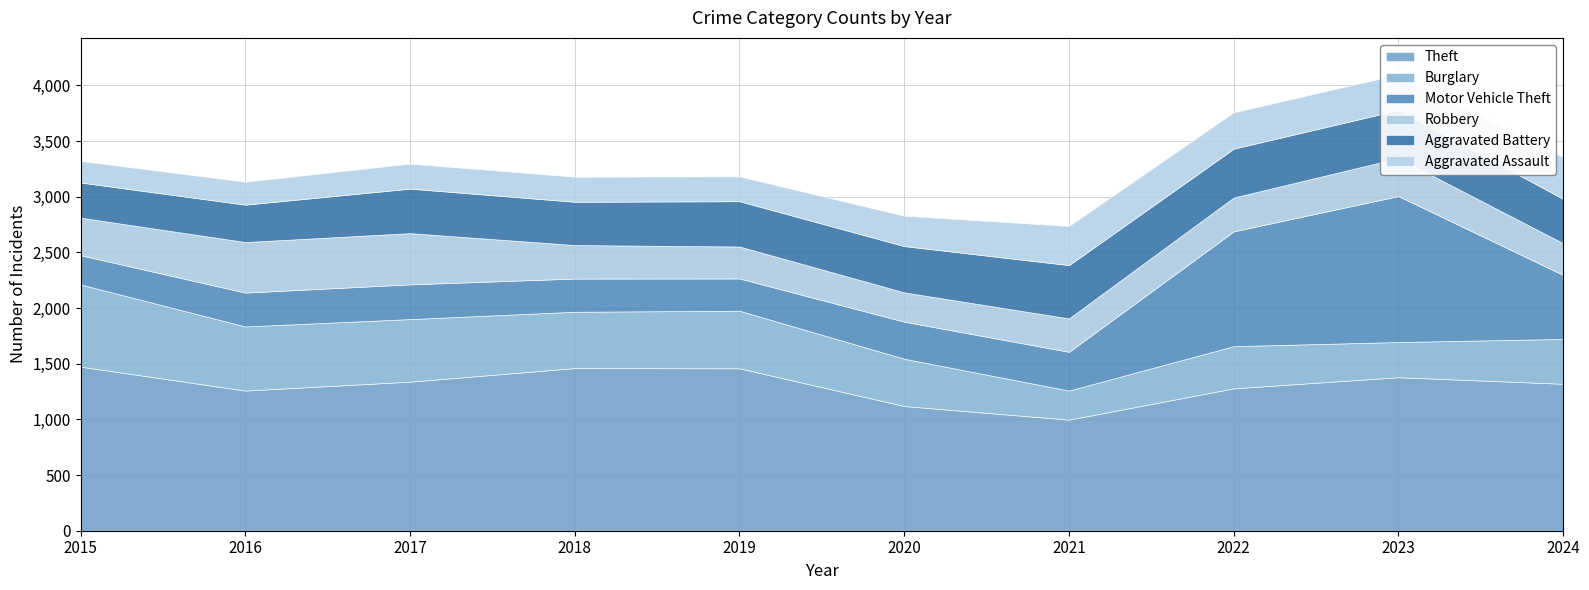

The value of Aggravated Assault at 2024 is 375. True or false?

True